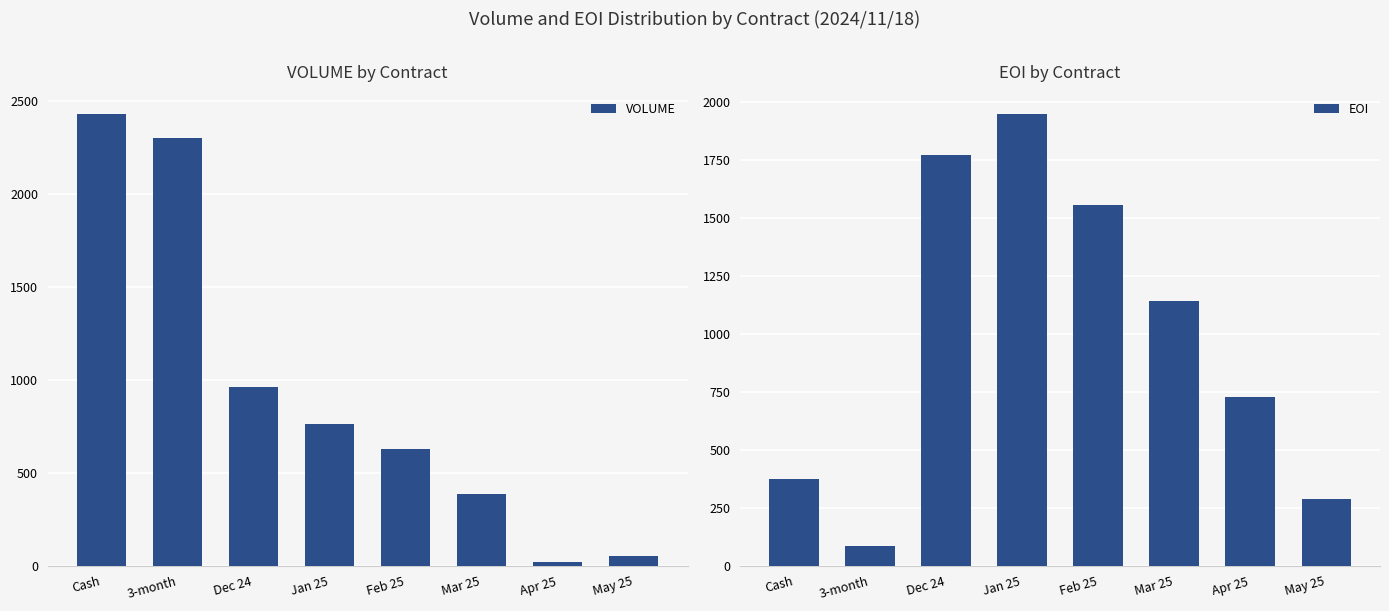

What is the difference between the maximum and minimum values in the VOLUME series?

2411